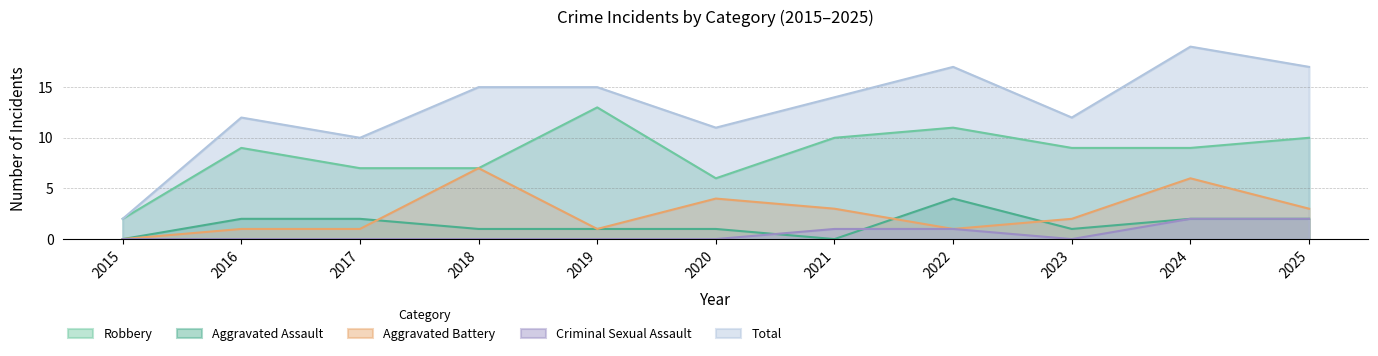

What are all the series names shown in the legend?

Robbery, Aggravated Assault, Aggravated Battery, Criminal Sexual Assault, Total